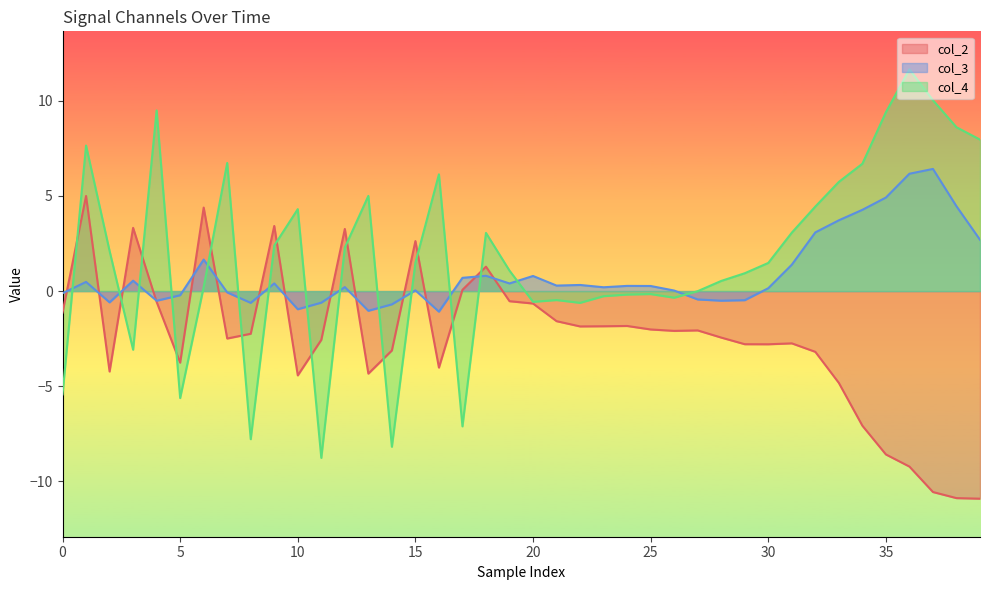

Reading left to right, transcribe all the data shown in this chart.

col_2: -1.1	5.0	-4.2	3.3	-0.6	-3.8	4.4	-2.5	-2.2	3.4	-4.4	-2.6	3.3	-4.3	-3.1	2.6	-4.0	0.1	1.3	-0.5	-0.7	-1.6	-1.9	-1.8	-1.8	-2.0	-2.1	-2.1	-2.4	-2.8	-2.8	-2.7	-3.2	-4.8	-7.1	-8.6	-9.2	-10.6	-10.9	-10.9
col_3: -0.1	0.5	-0.6	0.5	-0.5	-0.2	1.7	-0.1	-0.6	0.4	-1.0	-0.6	0.2	-1.0	-0.7	0.0	-1.1	0.7	0.8	0.4	0.8	0.3	0.3	0.2	0.3	0.3	0.0	-0.4	-0.5	-0.5	0.2	1.4	3.1	3.7	4.3	4.9	6.2	6.4	4.5	2.7
col_4: -5.4	7.7	2.1	-3.1	9.5	-5.6	0.2	6.7	-7.8	2.4	4.3	-8.8	2.3	5.0	-8.2	1.5	6.1	-7.1	3.1	1.1	-0.6	-0.5	-0.6	-0.3	-0.2	-0.2	-0.3	-0.0	0.5	0.9	1.5	3.1	4.4	5.7	6.7	9.4	11.7	10.0	8.6	8.0